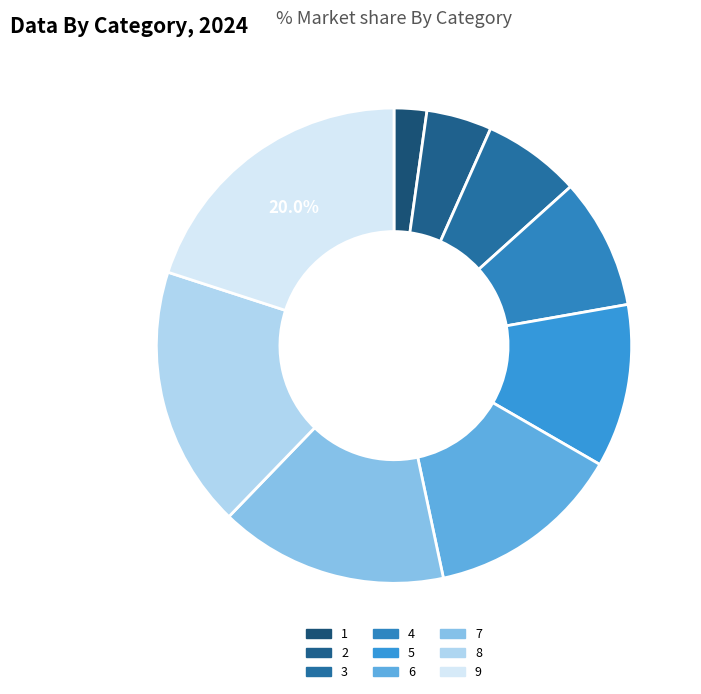

Does 2 account for over 50% of the chart?

No